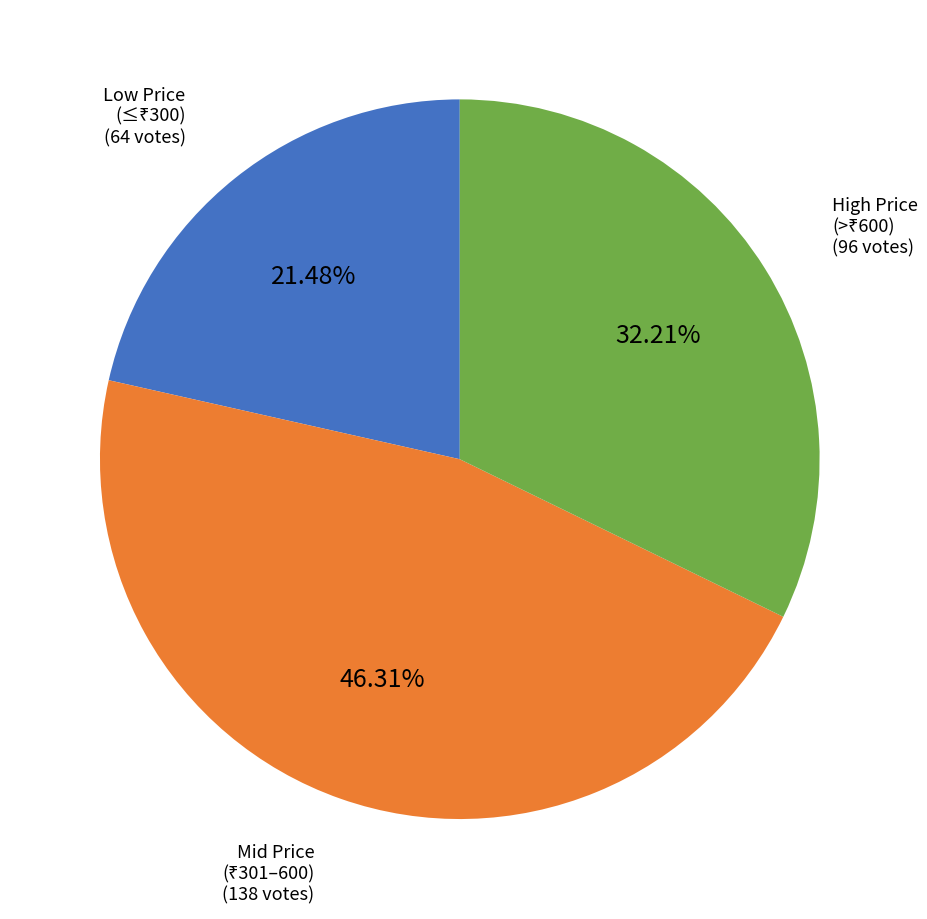

Is there any slice that represents more than half of the pie?

No